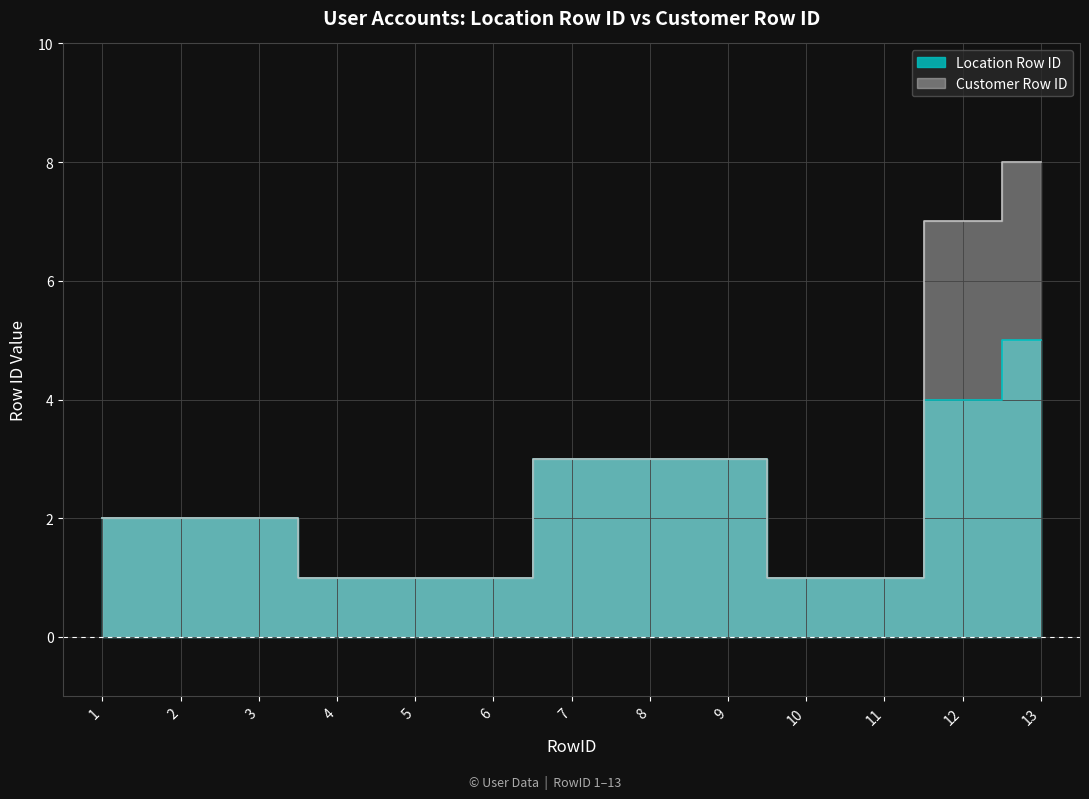

Rank the categories by Location Row ID value from highest to lowest.

13, 12, 7, 8, 9, 1, 2, 3, 4, 5, 6, 10, 11